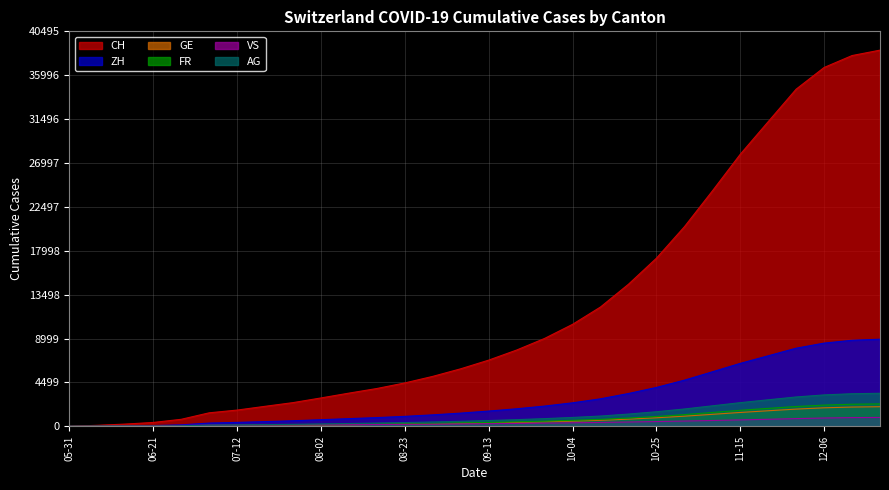

What is the total value across all series at 2020-11-22?

45360